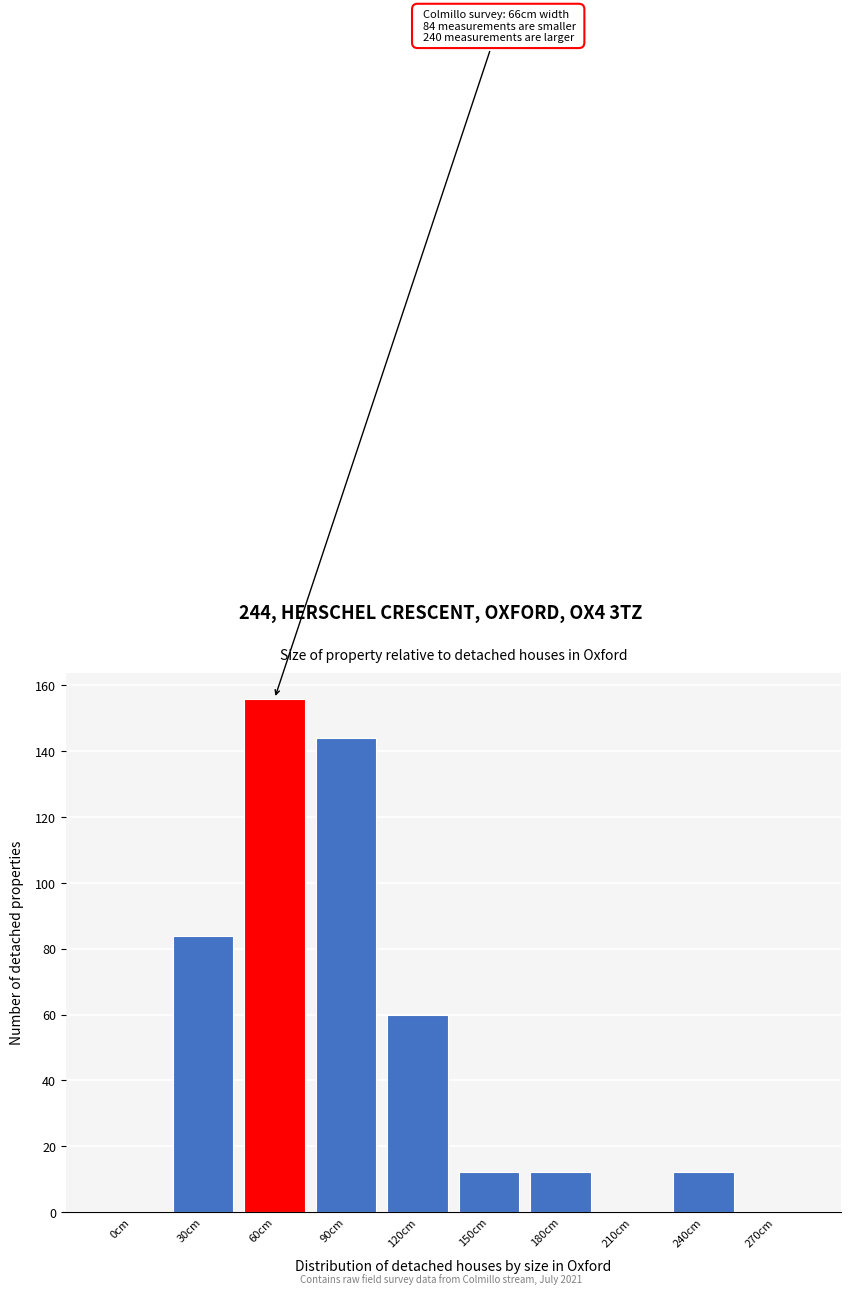

Reading right to left, list all the values displayed in this chart.

270cm=0	240cm=12	210cm=0	180cm=12	150cm=12	120cm=60	90cm=144	60cm=156	30cm=84	0cm=0